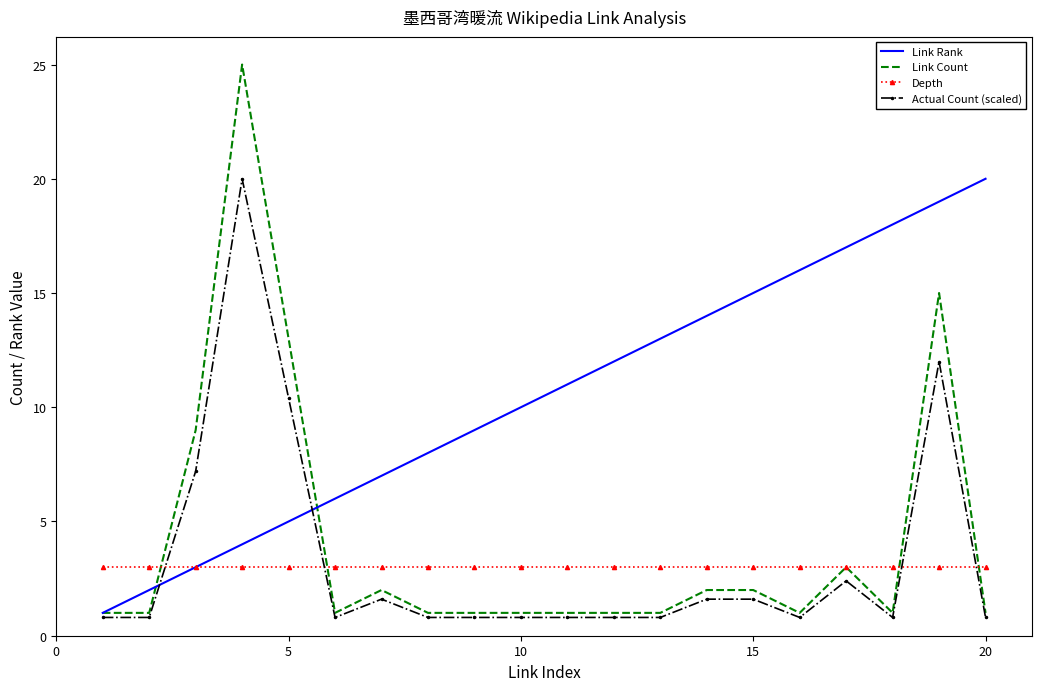

True or false: Depth and Actual Count (scaled) cross at least once.

True